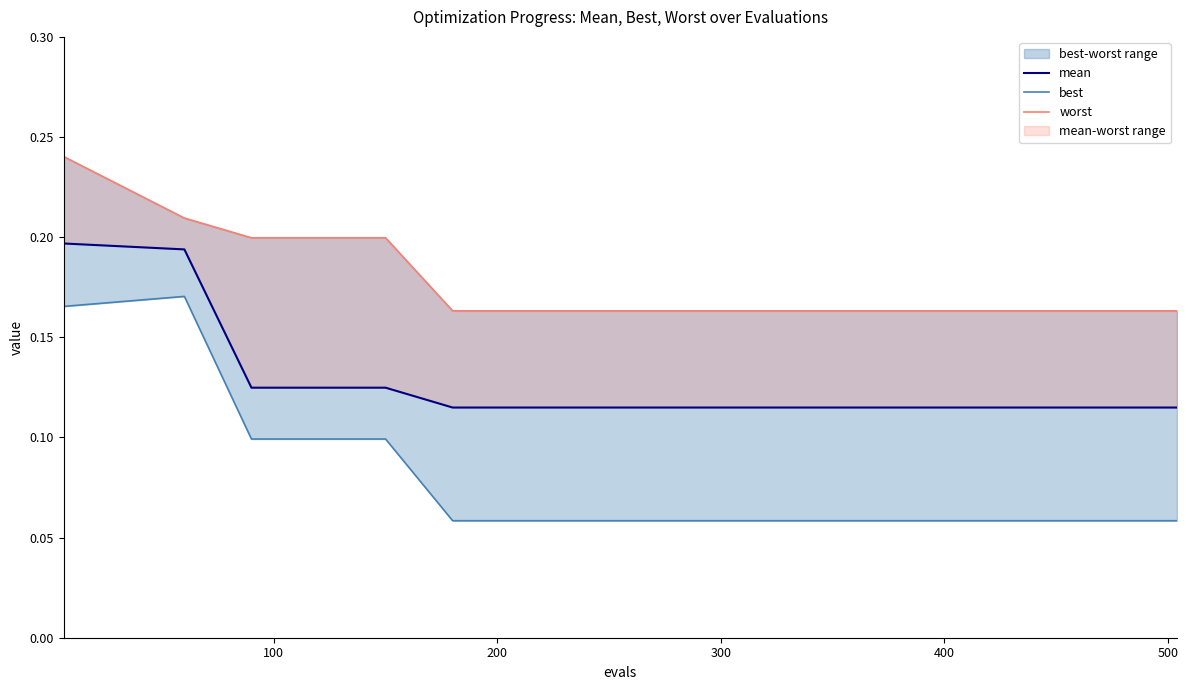

Is the value of best at 10 greater than the value of mean at 10?

No